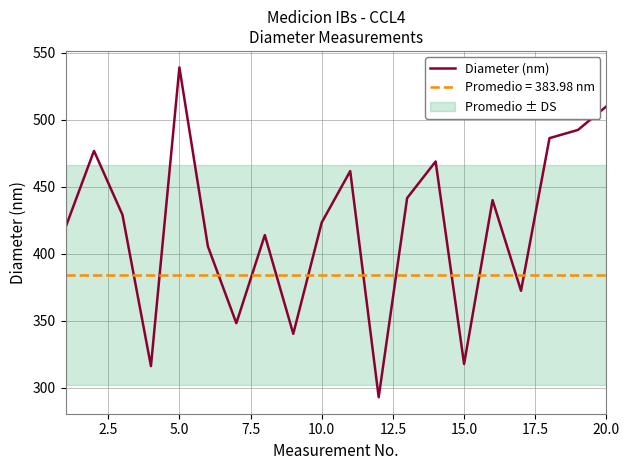

What is the difference between the maximum and minimum values?

246.1